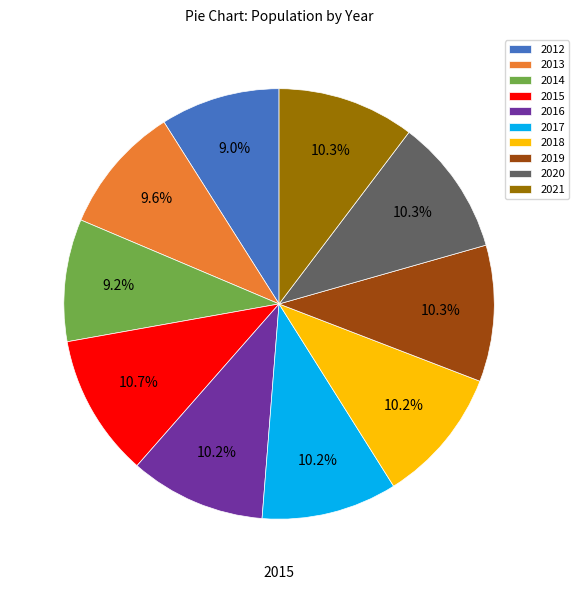

What percentage is the 2018 slice, to the nearest percent?

10%